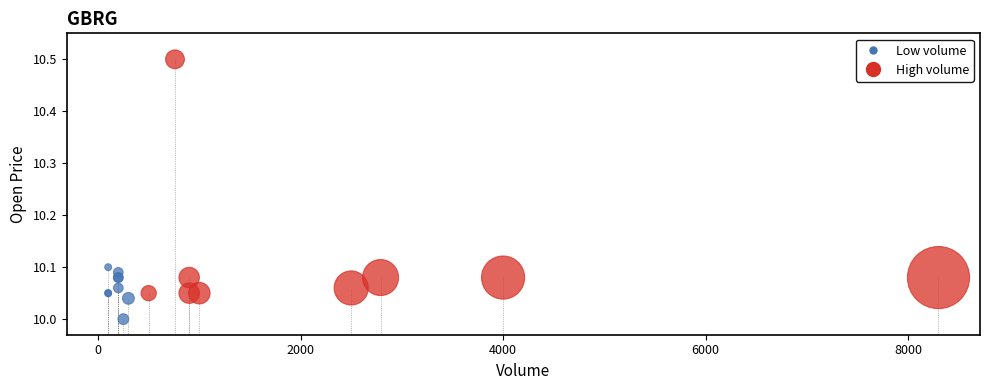

Which series contains the lowest Y value?

Low volume